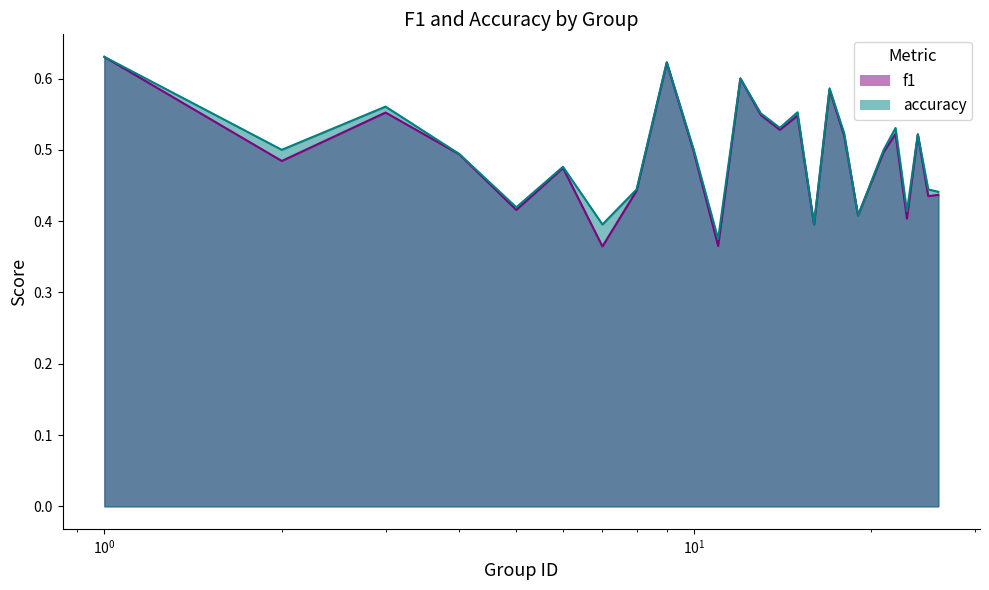

Is the value of accuracy at 16 greater than the value of f1 at 16?

No